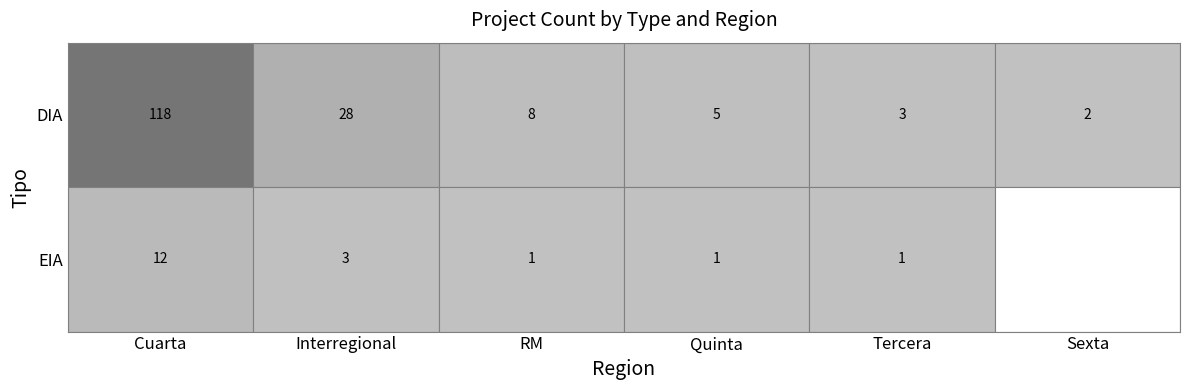

Reading left to right, transcribe all the data shown in this chart.

DIA: 118	28	8	5	3	2
EIA: 12	3	1	1	1	0